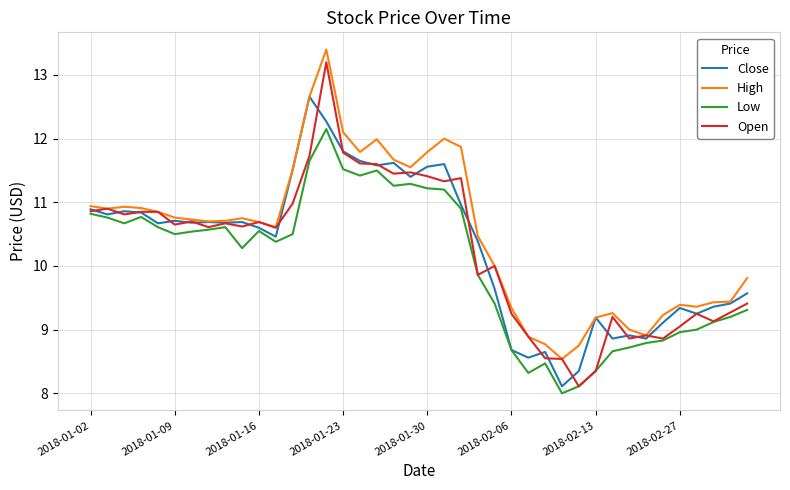

What is the highest value of the High series?

13.4